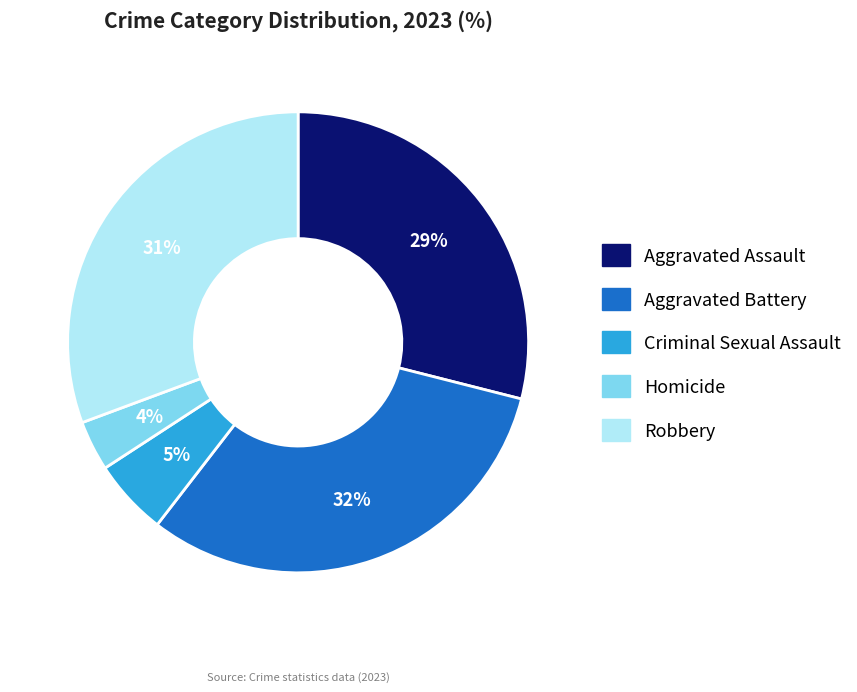

Is there any slice that represents more than half of the pie?

No